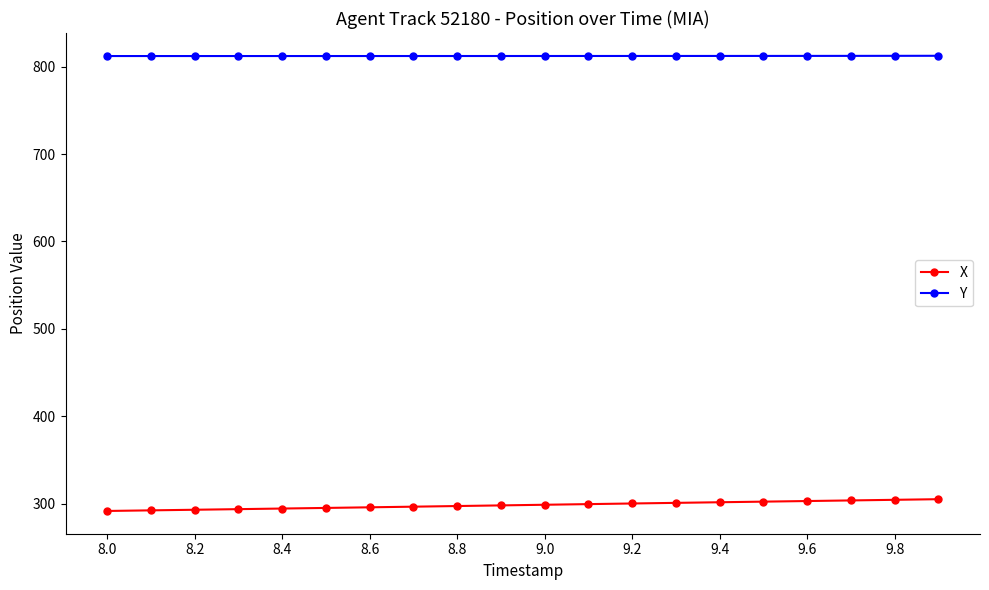

What is the difference between the maximum and minimum values in the Y series?

0.3